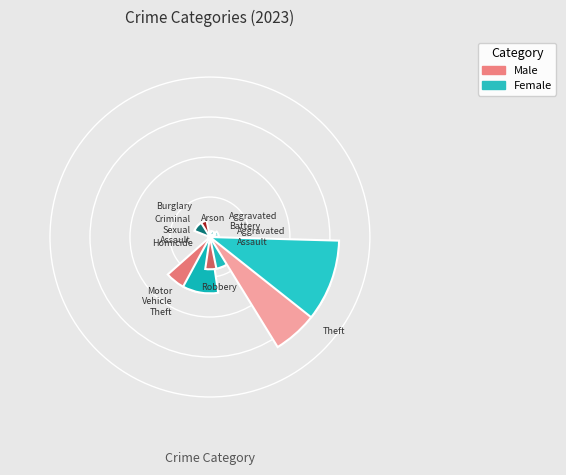

Is there any slice that represents more than half of the pie?

Yes